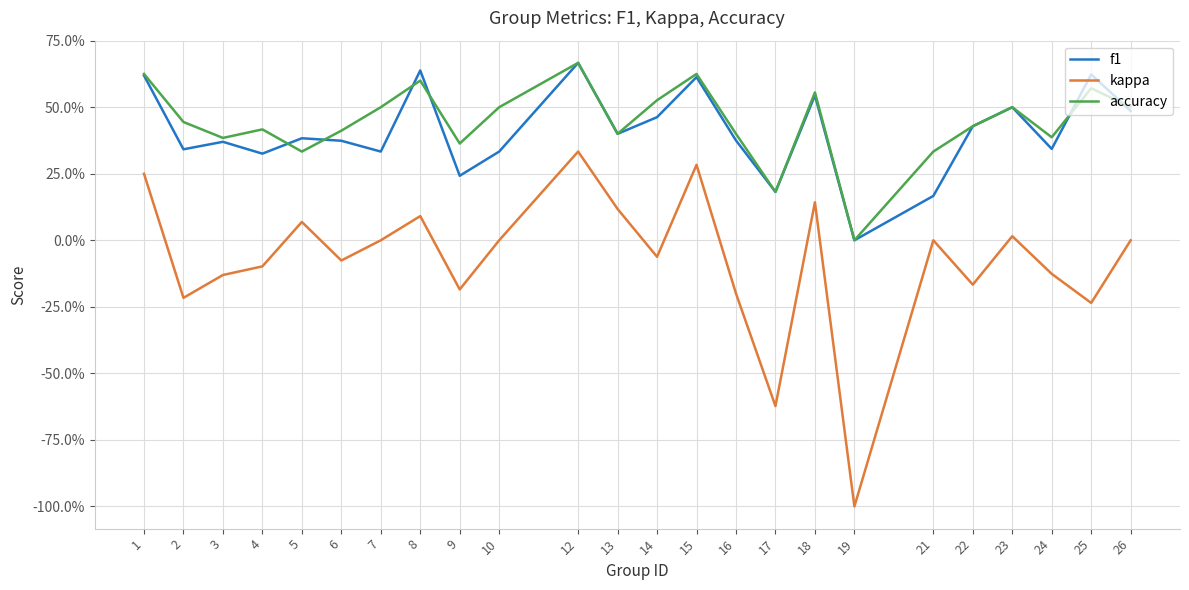

Which series has the largest total across all categories?

accuracy